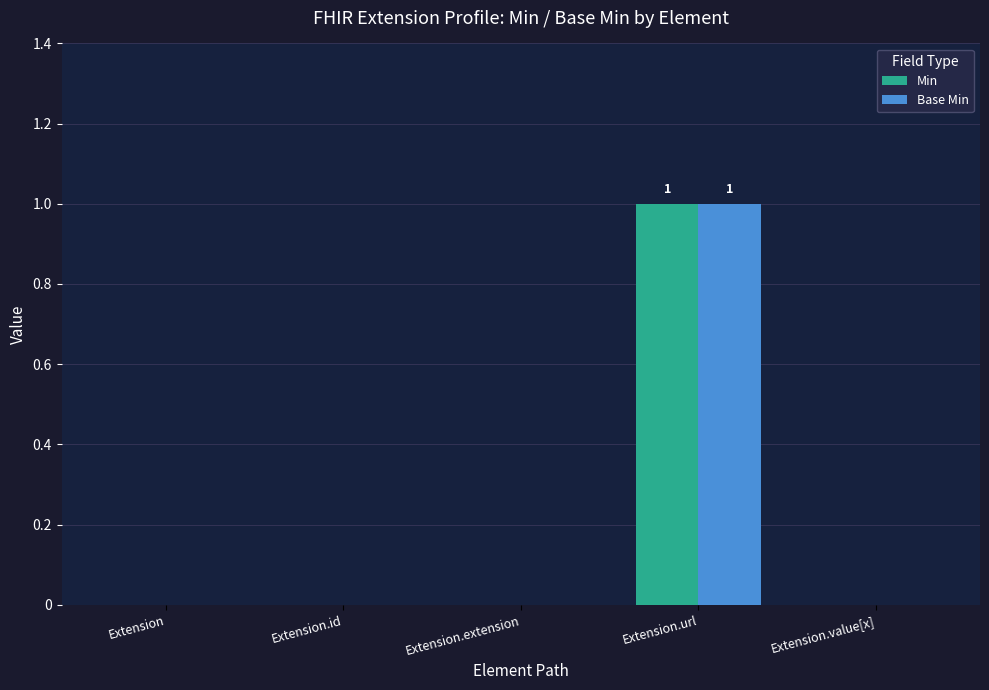

At which category is the sum across all series the highest?

Extension.url